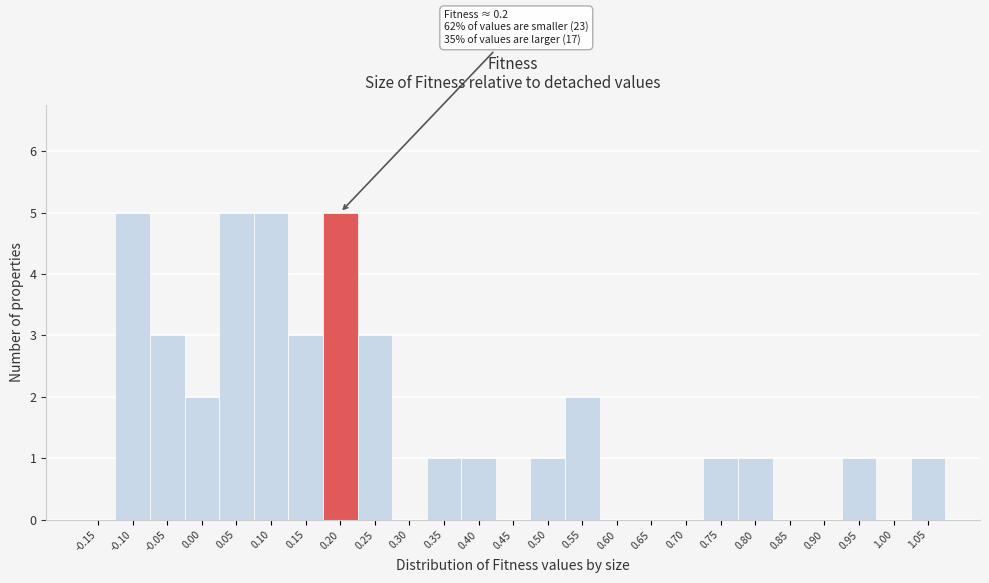

Reading right to left, list all the values displayed in this chart.

1.05=1	1.00=0	0.95=1	0.90=0	0.85=0	0.80=1	0.75=1	0.70=0	0.65=0	0.60=0	0.55=2	0.50=1	0.45=0	0.40=1	0.35=1	0.30=0	0.25=3	0.20=5	0.15=3	0.10=5	0.05=5	0.00=2	-0.05=3	-0.10=5	-0.15=0